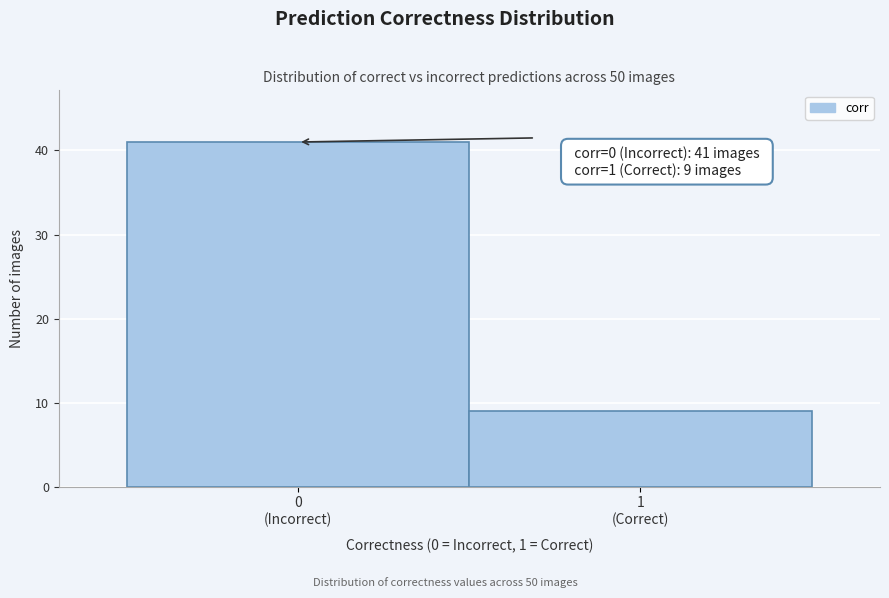

Reading left to right, transcribe all the data shown in this chart.

41	9